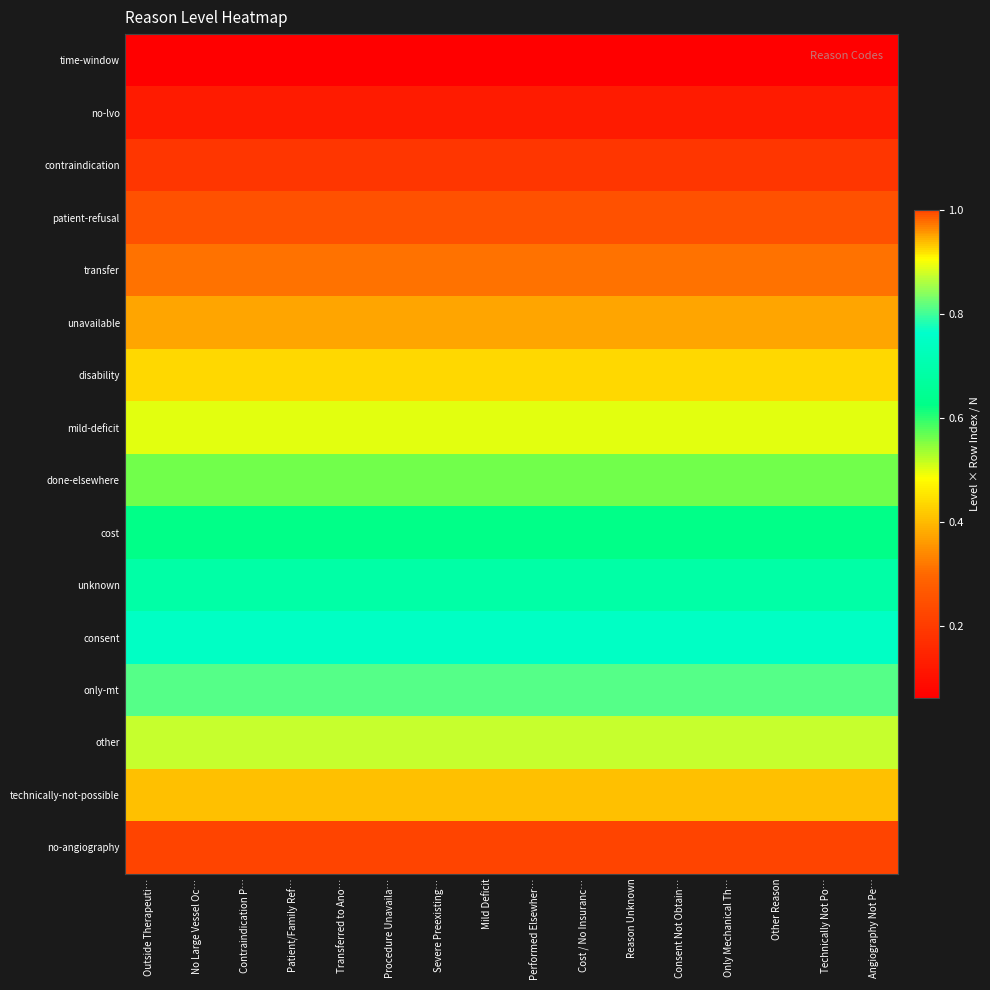

Which label corresponds to the largest value in the chart?

Outside Therapeuti…